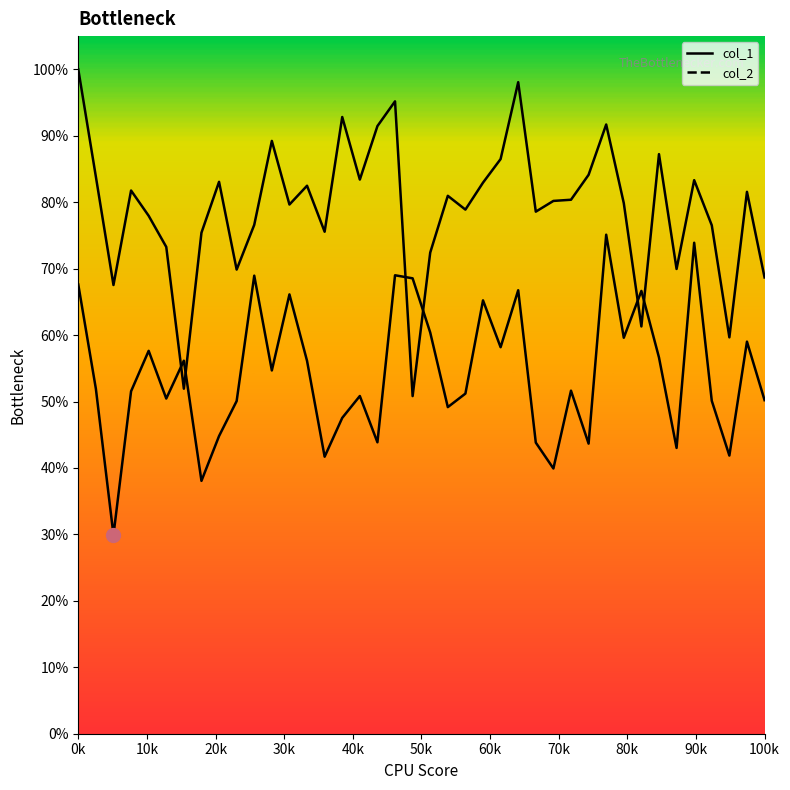

What is the average value of the col_1 line series?

0.5